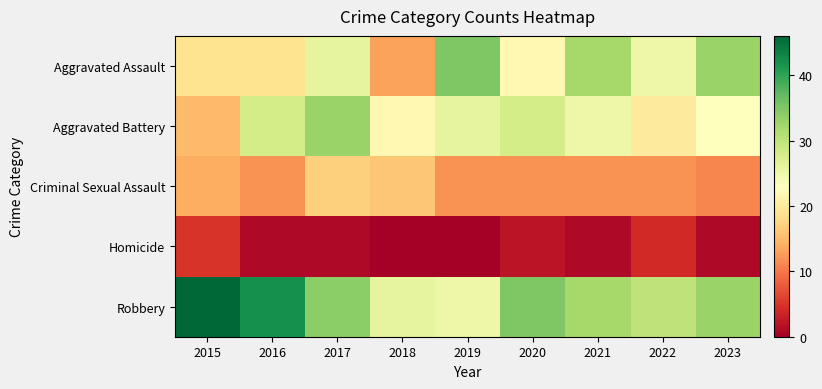

Rank the series at 2021 from highest to lowest value.

Aggravated Assault, Robbery, Aggravated Battery, Criminal Sexual Assault, Homicide